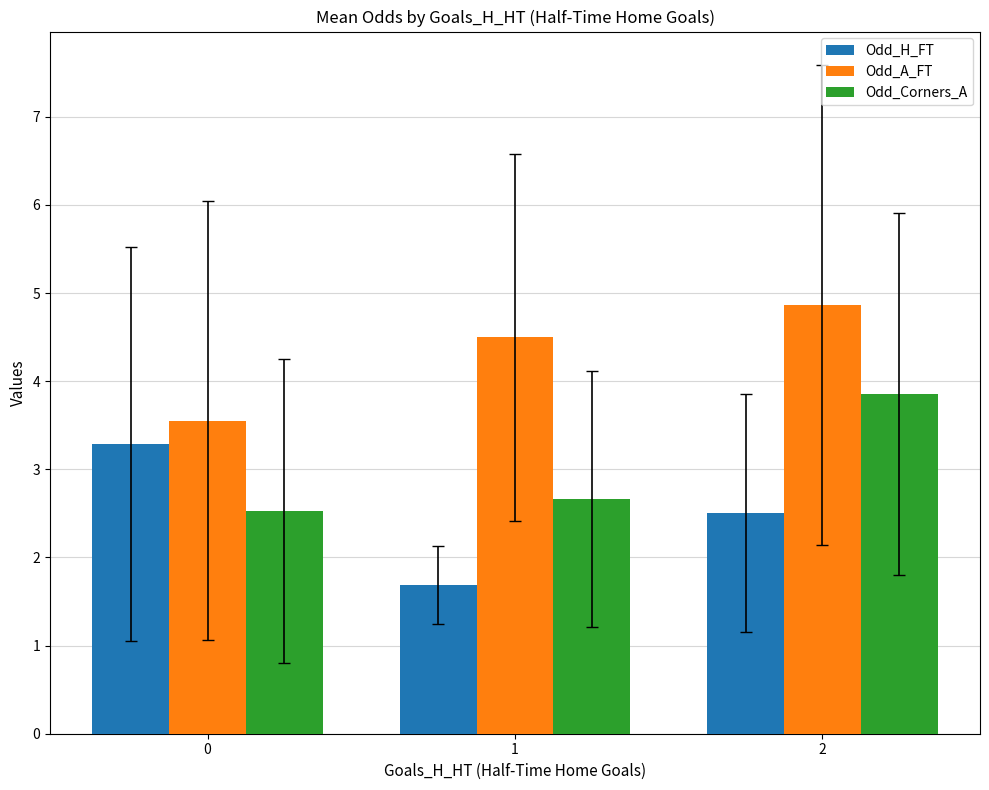

What is the difference between the maximum and minimum values in the Odd_H_FT series?

1.6